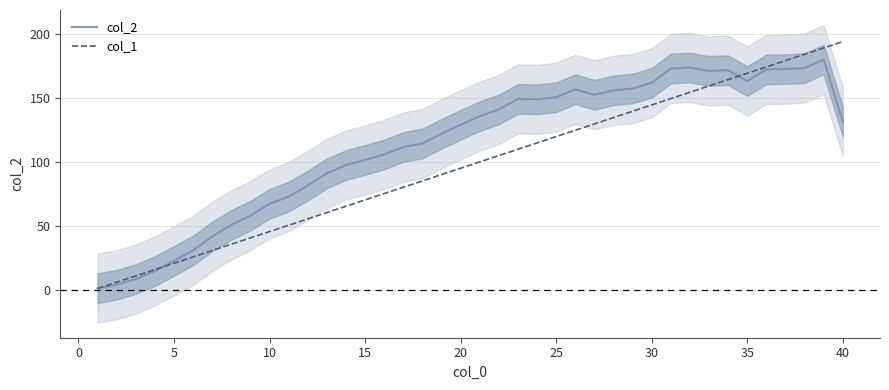

List the series in order of their overall mean, lowest first.

col_1, col_2